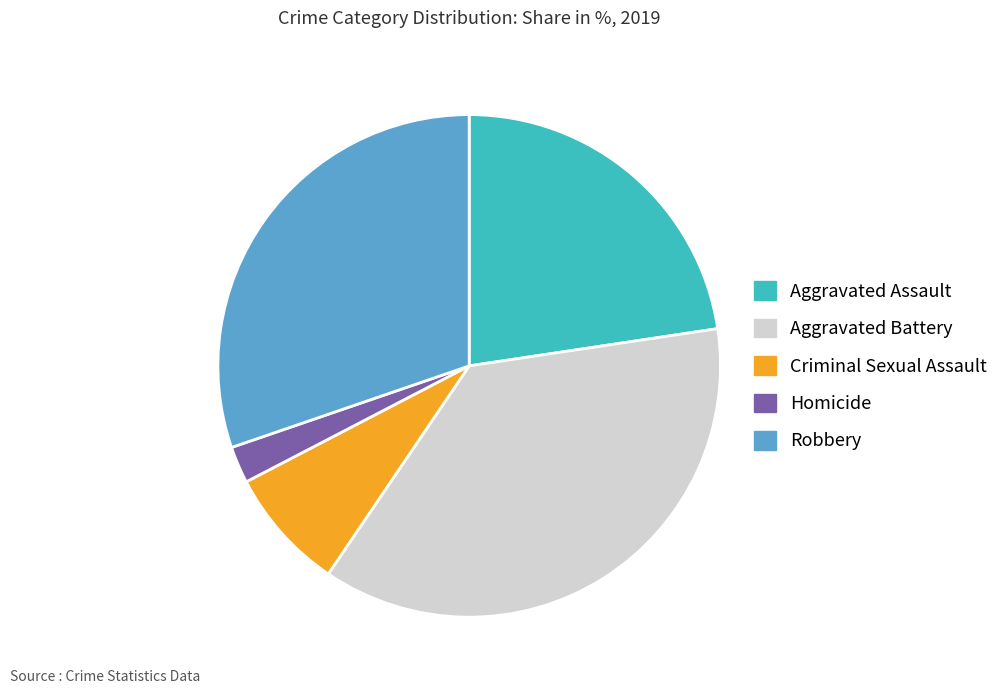

Between Homicide and Robbery, which is larger?

Robbery